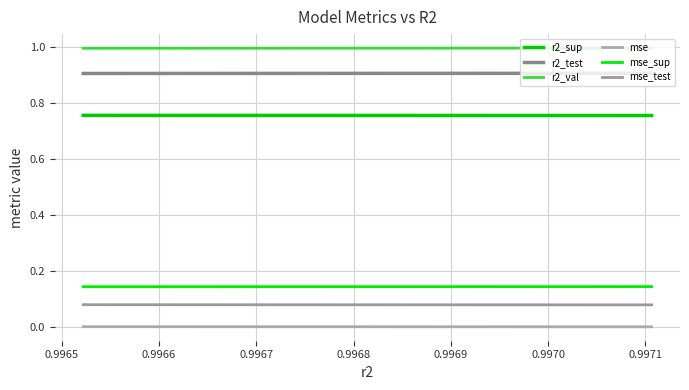

True or false: r2_val has more than 0 points higher than both neighbors.

False